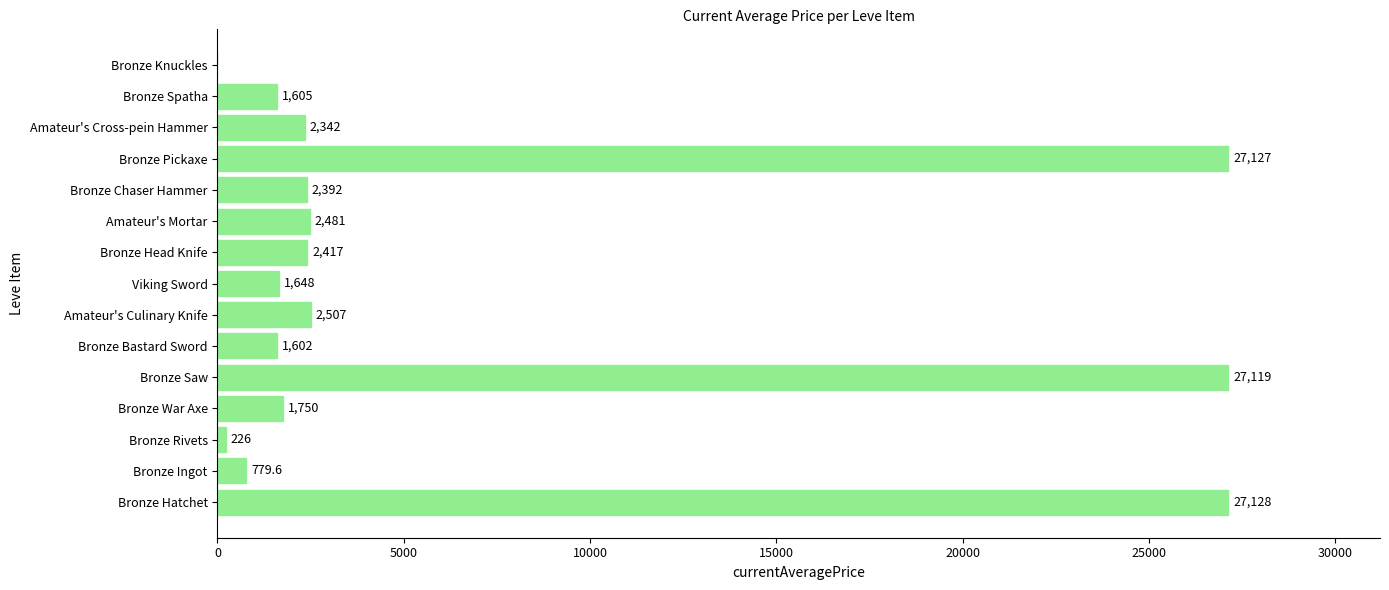

Read the value at Amateur's Mortar.

2481.0